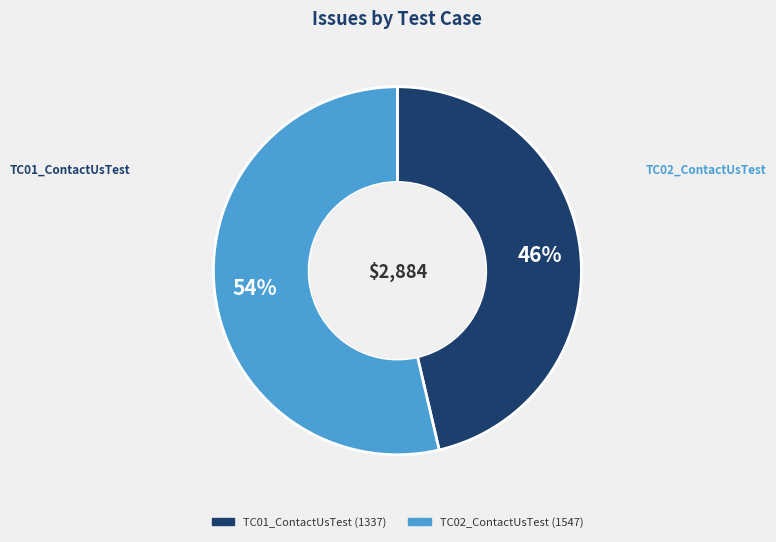

Rank the categories by value from highest to lowest.

TC02_ContactUsTest, TC01_ContactUsTest